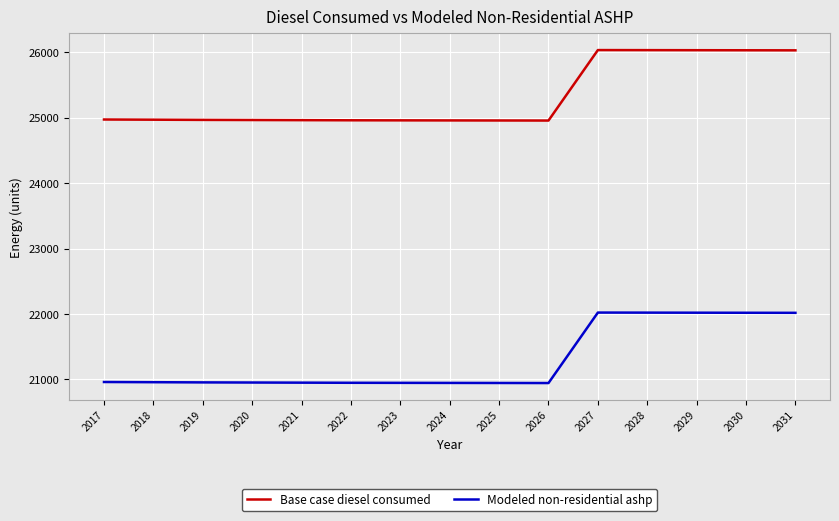

What is the highest value of the Base case diesel consumed series?

26036.0